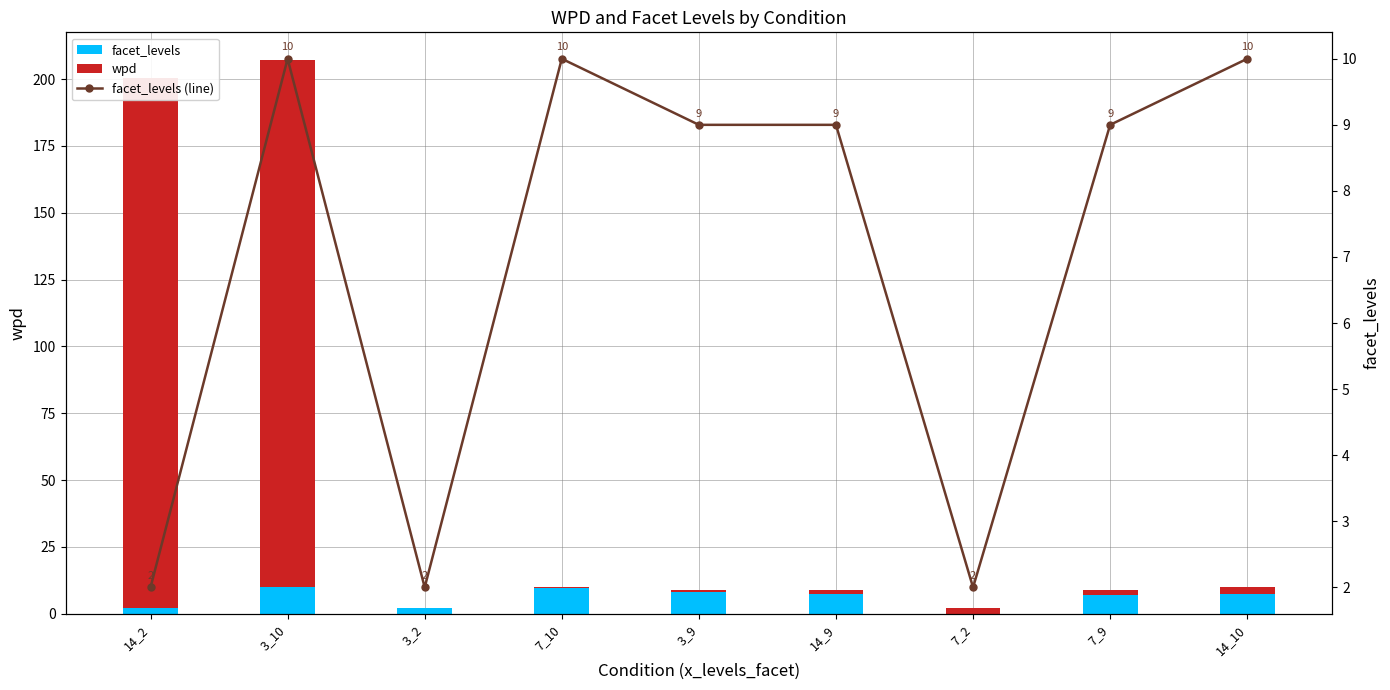

Are the bars horizontal?

No